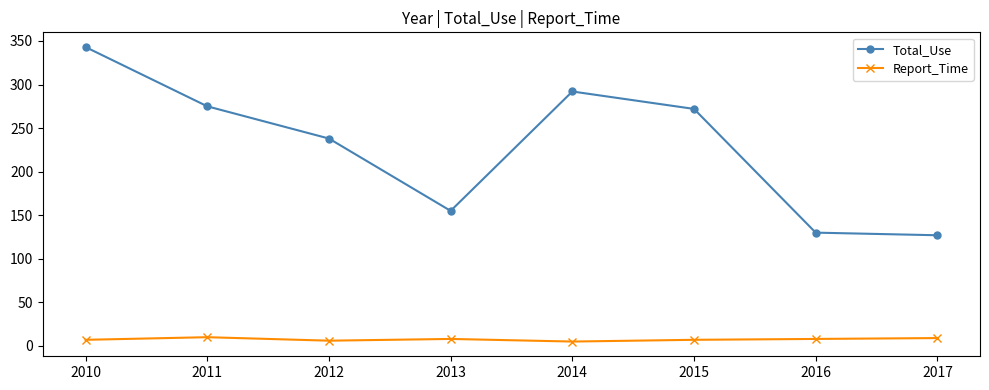

What is the total value across all series at 2014?

297